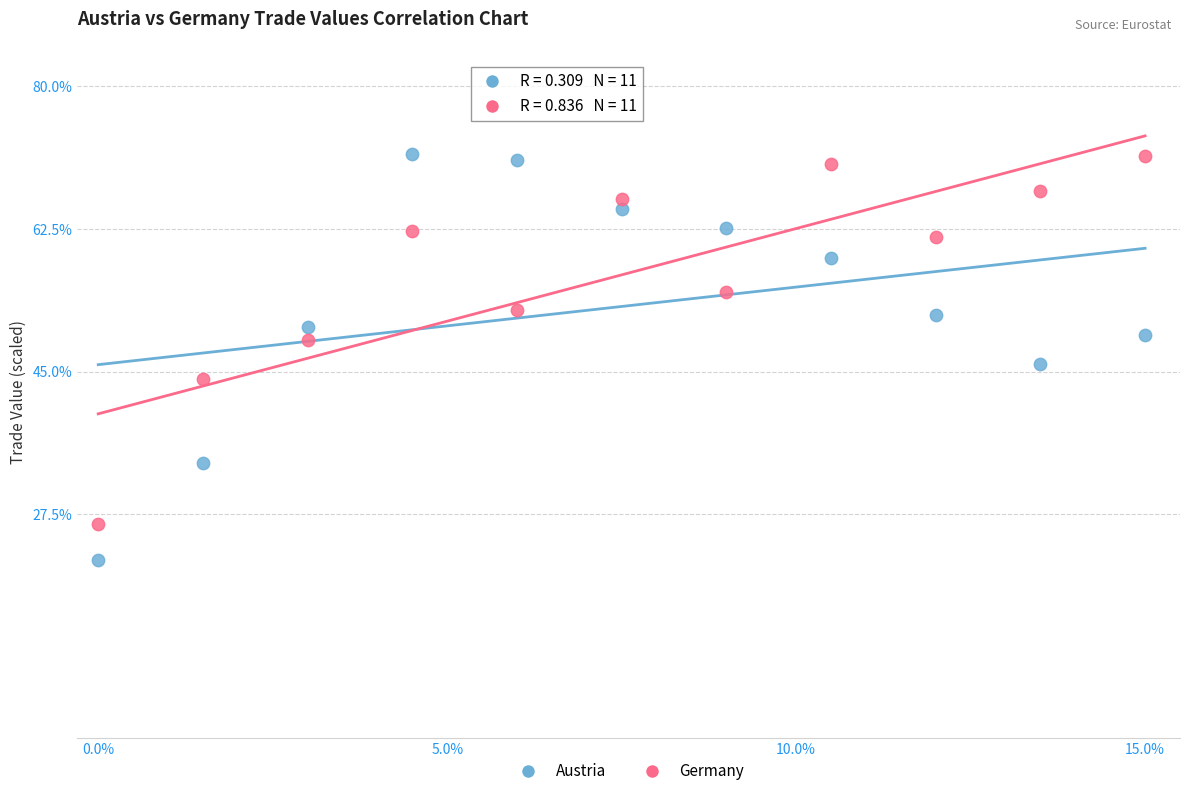

What is the X range (max minus min) for the scatter plot?

15.0